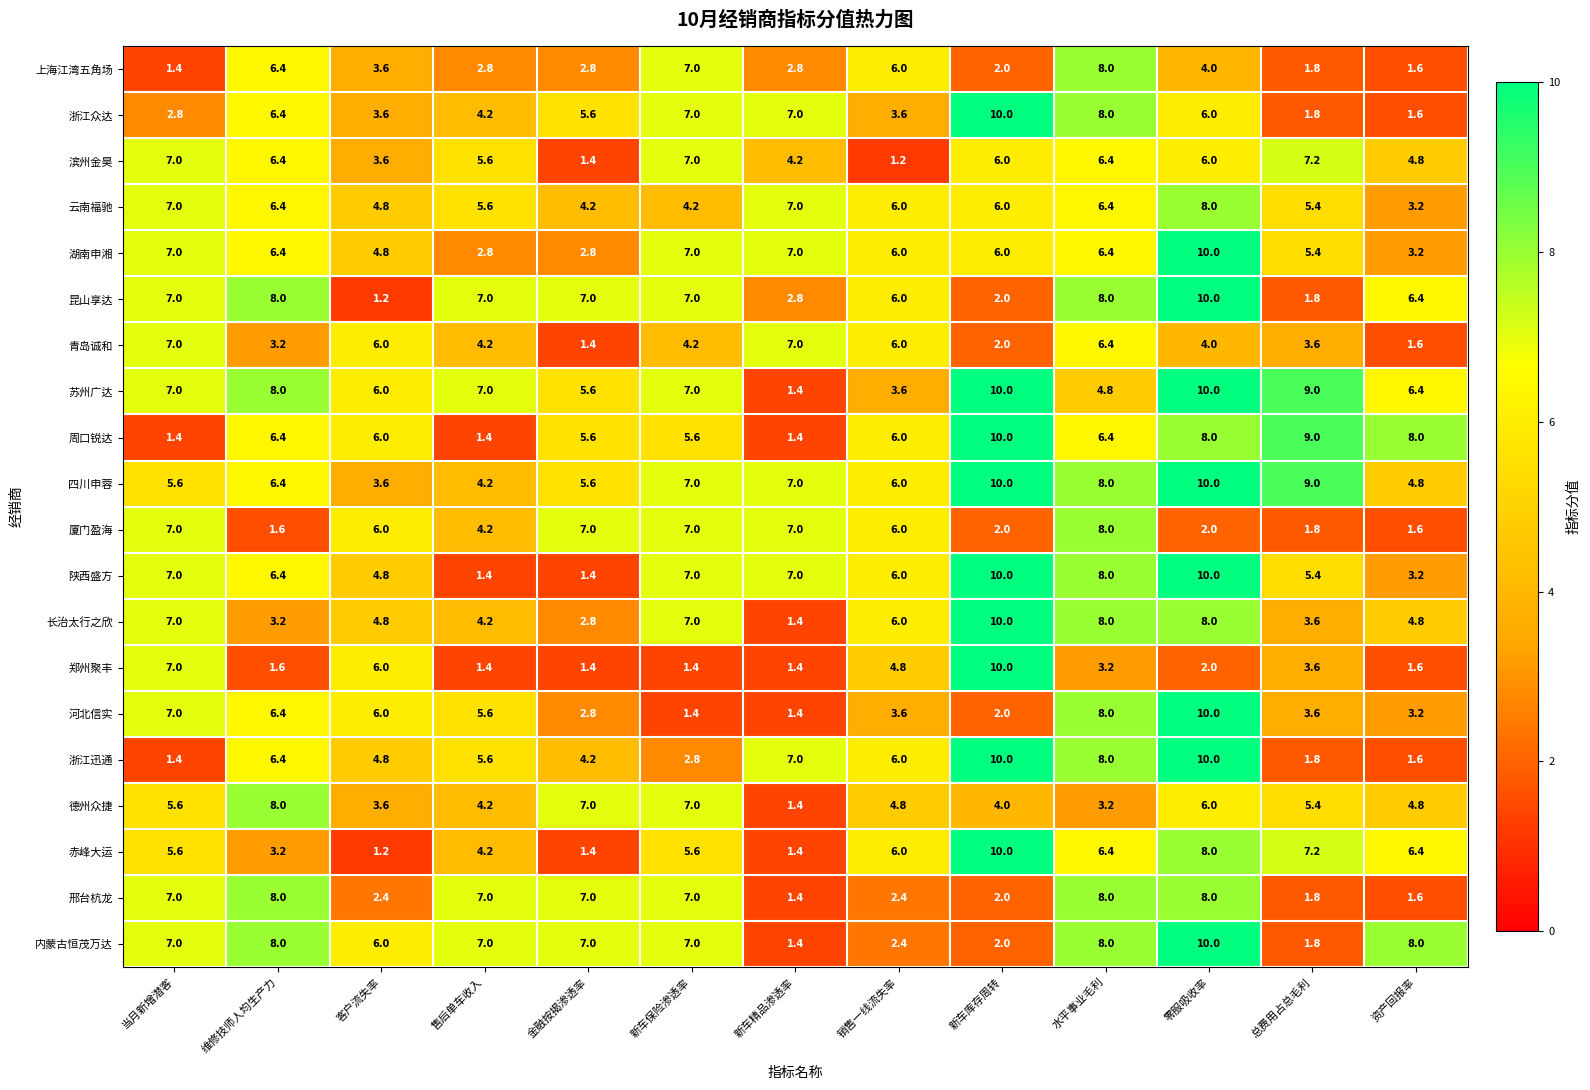

What is the minimum value shown in the chart?

1.2